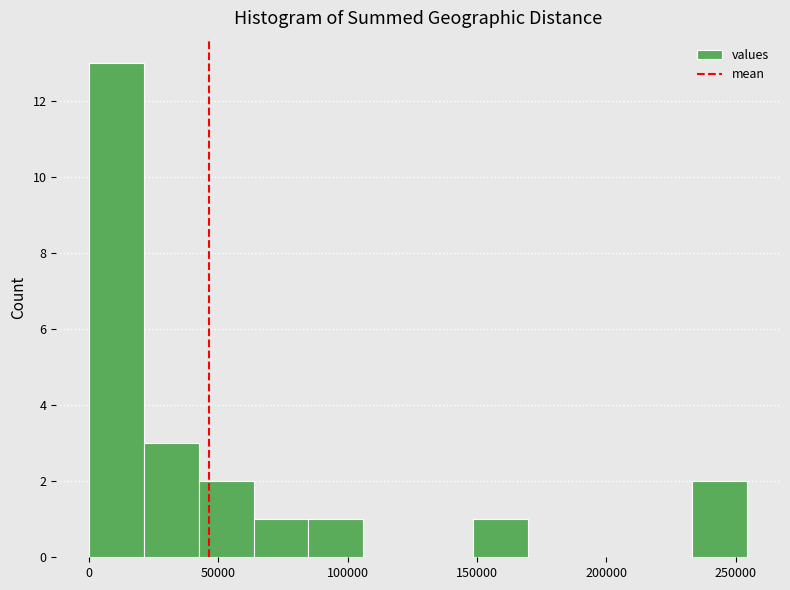

Over which range of the x-axis is the bar tallest?

0 to 20000